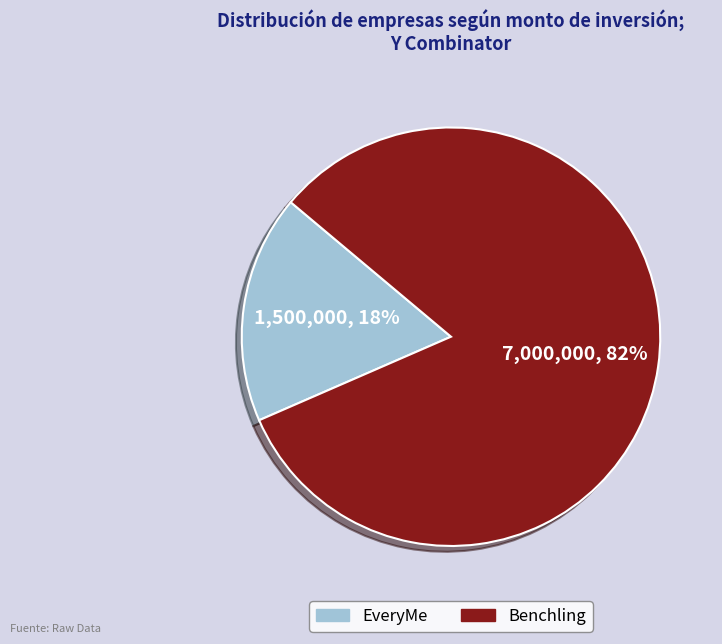

Which category has the biggest portion of the pie?

Benchling